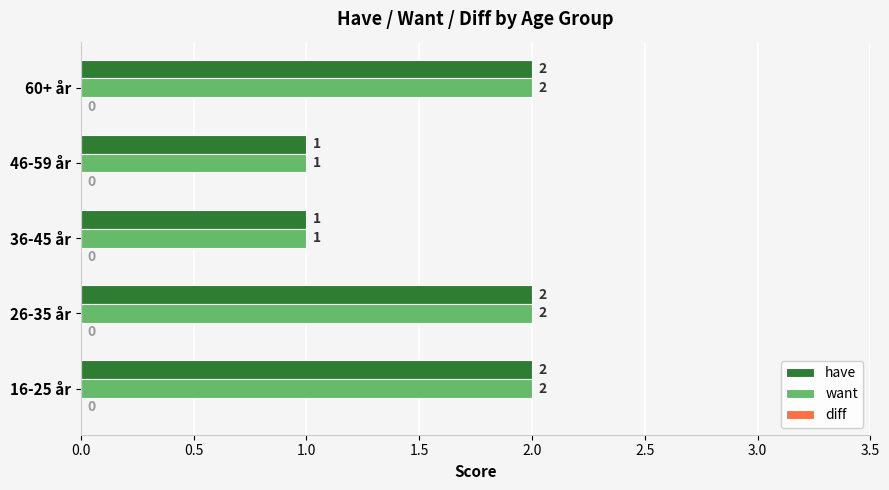

How many have values are between 1 and 2?

5